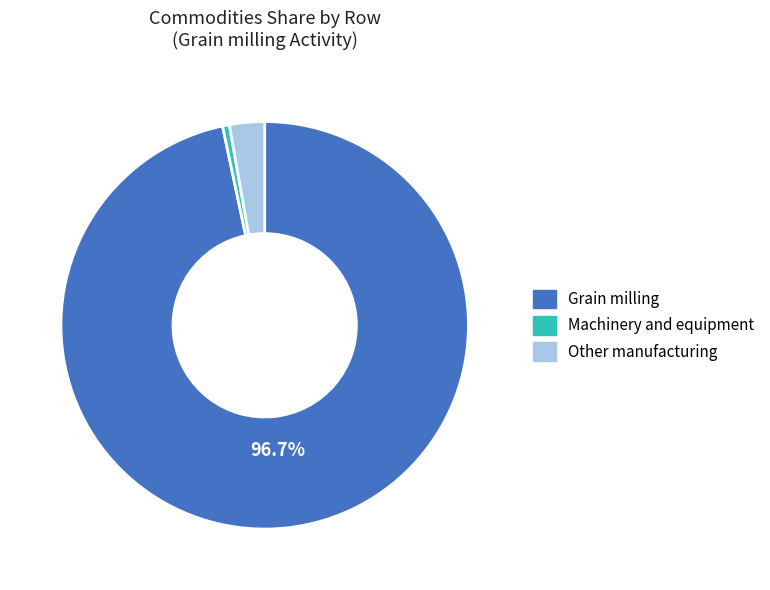

To the nearest percent, what percentage of the pie is Other manufacturing?

3%